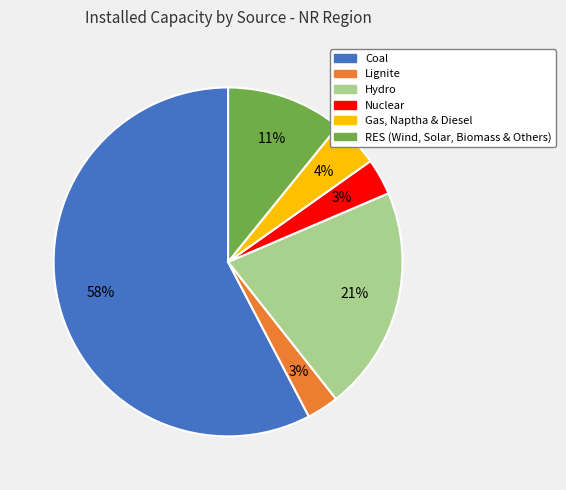

What is the ratio of the value at Gas, Naptha & Diesel to the value at RES (Wind, Solar, Biomass & Others)?

0.4